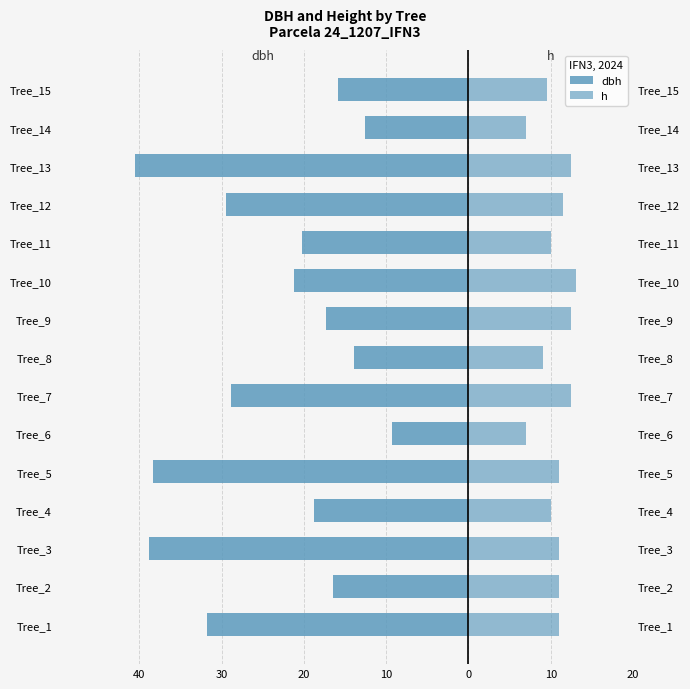

Reading right to left, list all the values displayed in this chart.

dbh: -15.8	-12.6	-40.5	-29.5	-20.2	-21.2	-17.4	-13.9	-28.9	-9.2	-38.4	-18.8	-38.8	-16.4	-31.8
h: 9.5	7.0	12.5	11.5	10.0	13.0	12.5	9.0	12.5	7.0	11.0	10.0	11.0	11.0	11.0